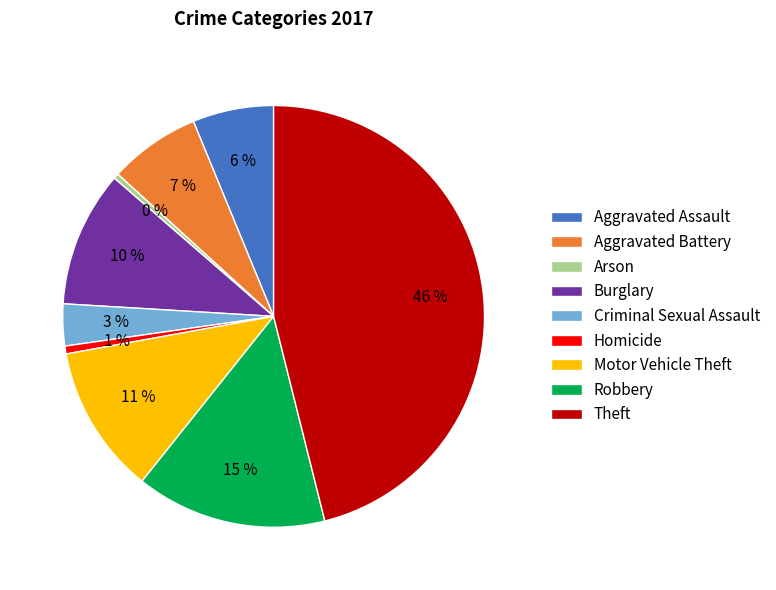

Is there any slice that represents more than half of the pie?

No